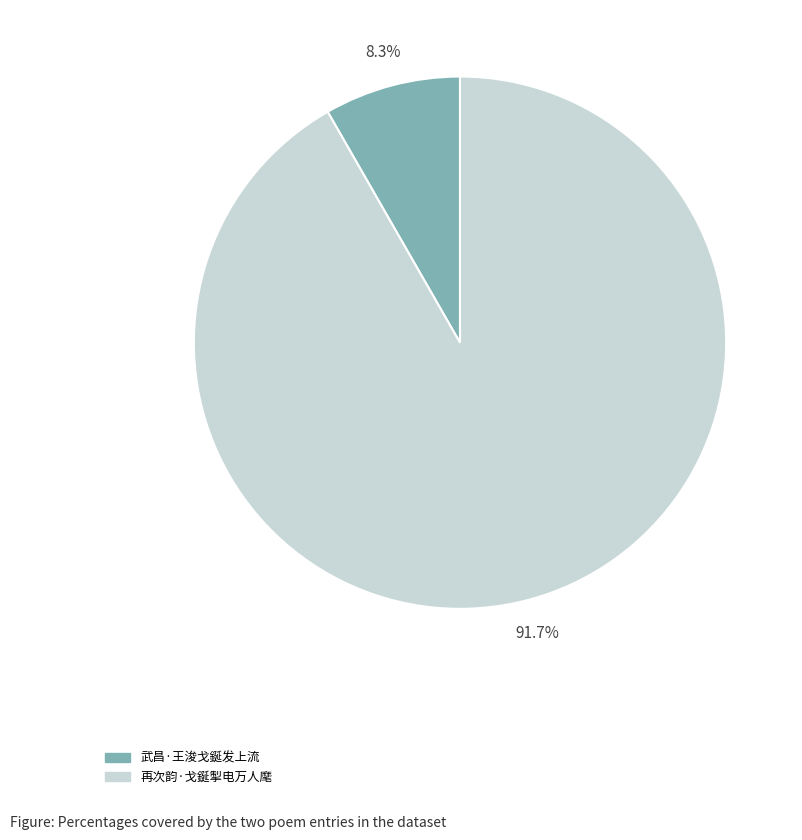

Does 武昌·王浚戈鋋发上流 account for over 50% of the chart?

No